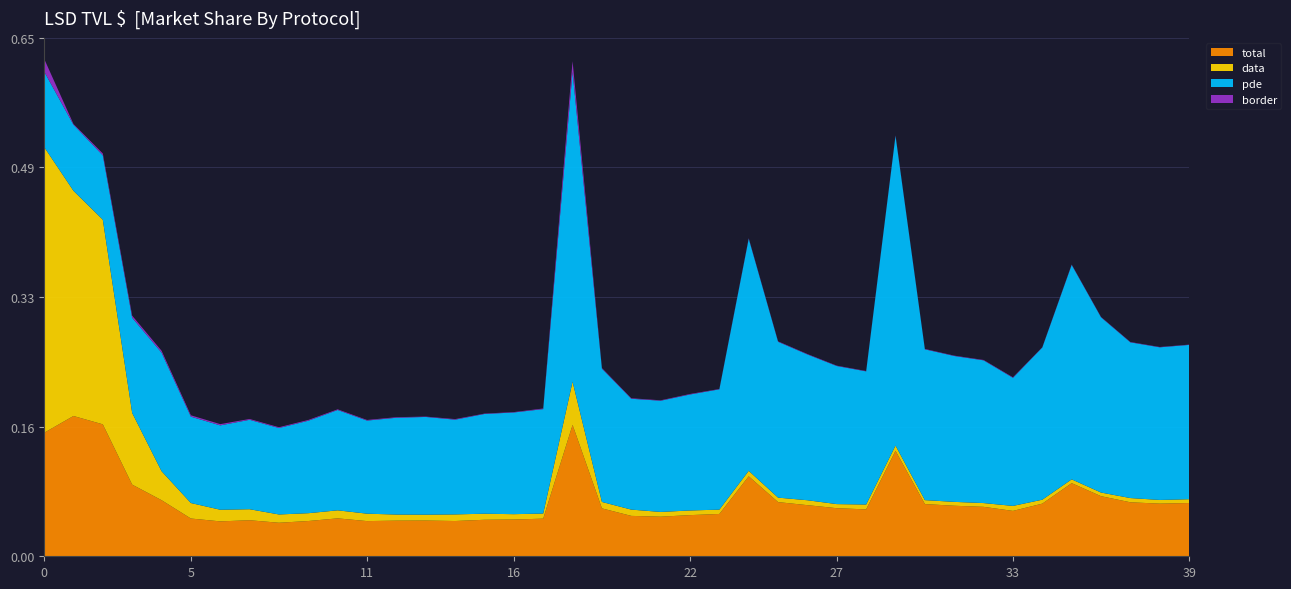

Reading left to right, list all the values displayed in this chart.

total: 0.2	0.2	0.2	0.1	0.1	0.0	0.0	0.0	0.0	0.0	0.0	0.0	0.0	0.0	0.0	0.0	0.0	0.0	0.2	0.1	0.1	0.0	0.1	0.1	0.1	0.1	0.1	0.1	0.1	0.1	0.1	0.1	0.1	0.1	0.1	0.1	0.1	0.1	0.1	0.1
data: 0.4	0.3	0.3	0.1	0.0	0.0	0.0	0.0	0.0	0.0	0.0	0.0	0.0	0.0	0.0	0.0	0.0	0.0	0.1	0.0	0.0	0.0	0.0	0.0	0.0	0.0	0.0	0.0	0.0	0.0	0.0	0.0	0.0	0.0	0.0	0.0	0.0	0.0	0.0	0.0
pde: 0.1	0.1	0.1	0.1	0.1	0.1	0.1	0.1	0.1	0.1	0.1	0.1	0.1	0.1	0.1	0.1	0.1	0.1	0.4	0.2	0.1	0.1	0.1	0.2	0.3	0.2	0.2	0.2	0.2	0.4	0.2	0.2	0.2	0.2	0.2	0.3	0.2	0.2	0.2	0.2
border: 0.0	0.0	0.0	0.0	0.0	0.0	0.0	0.0	0.0	0.0	0.0	0.0	0.0	0.0	0.0	0.0	0.0	0.0	0.0	0.0	0.0	0.0	0.0	0.0	0.0	0.0	0.0	0.0	0.0	0.0	0.0	0.0	0.0	0.0	0.0	0.0	0.0	0.0	0.0	0.0